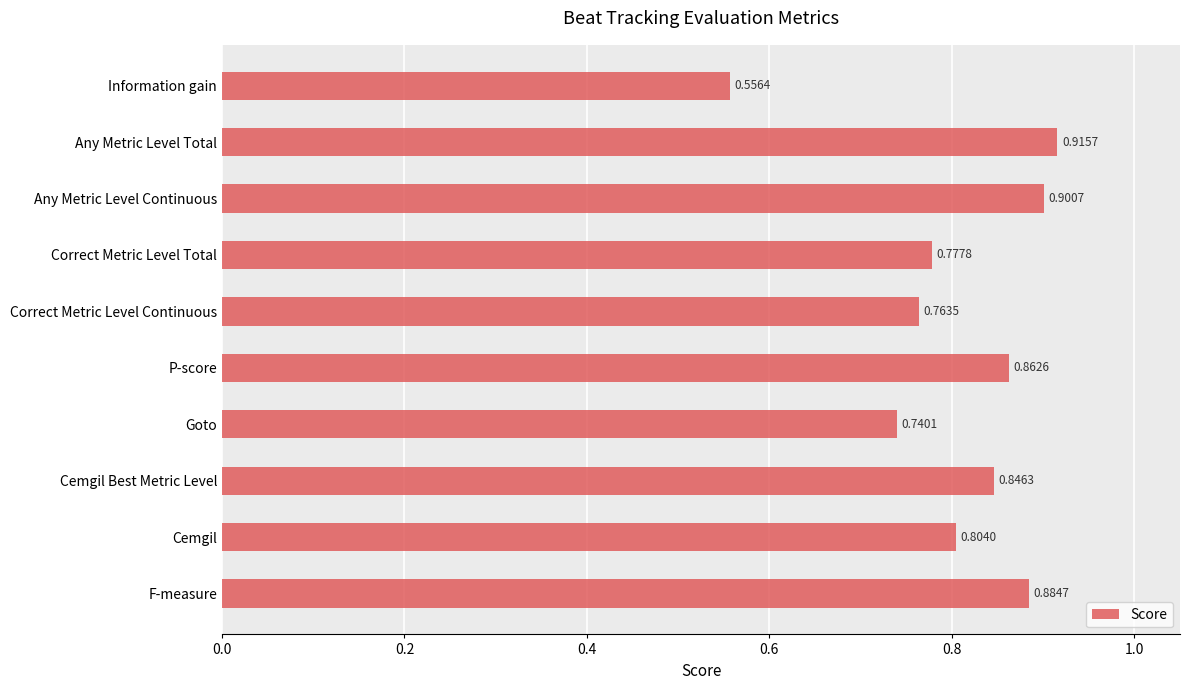

Are the bars horizontal?

Yes